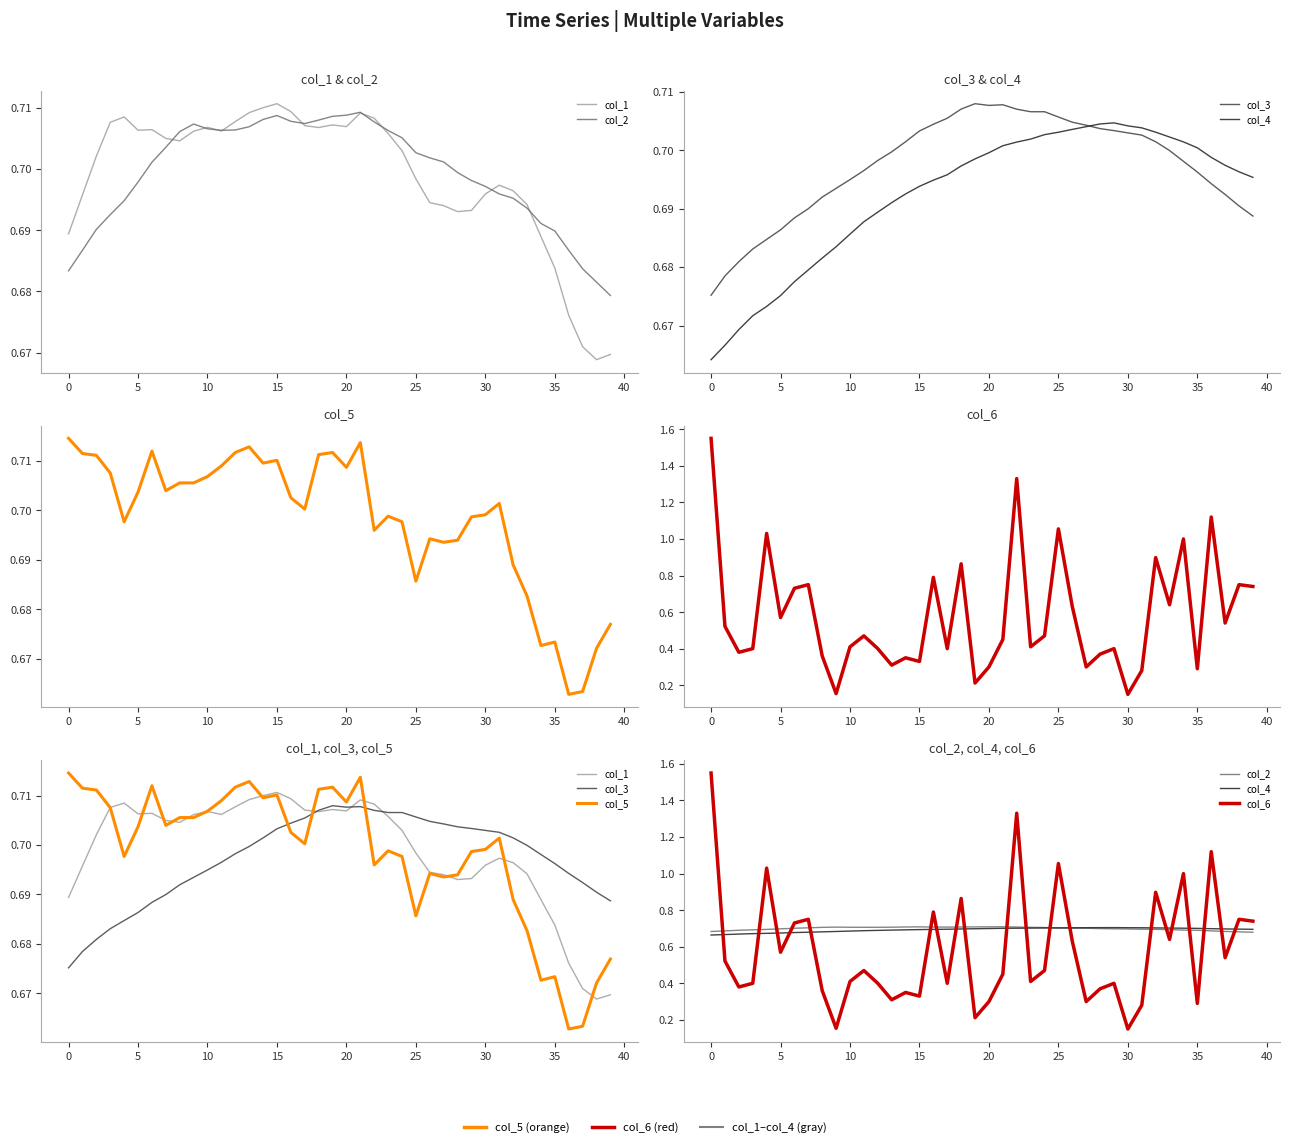

Rank the series at 34 from highest to lowest value.

col_6, col_4, col_3, col_2, col_1, col_5